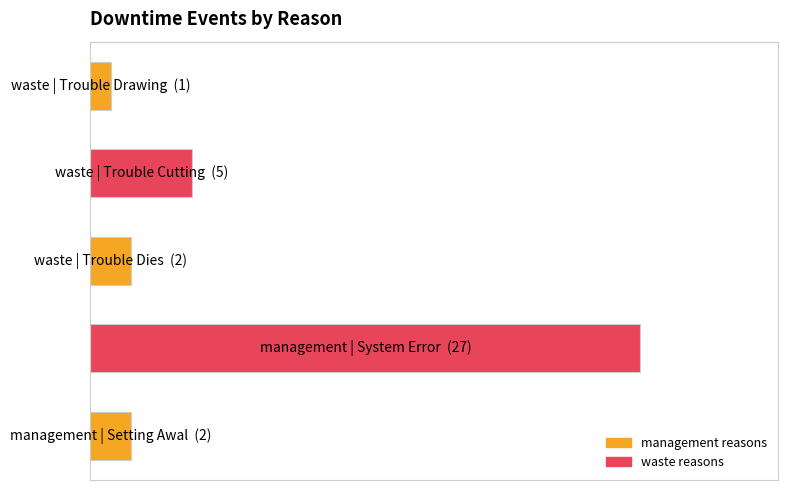

Does the chart contain any negative values?

No